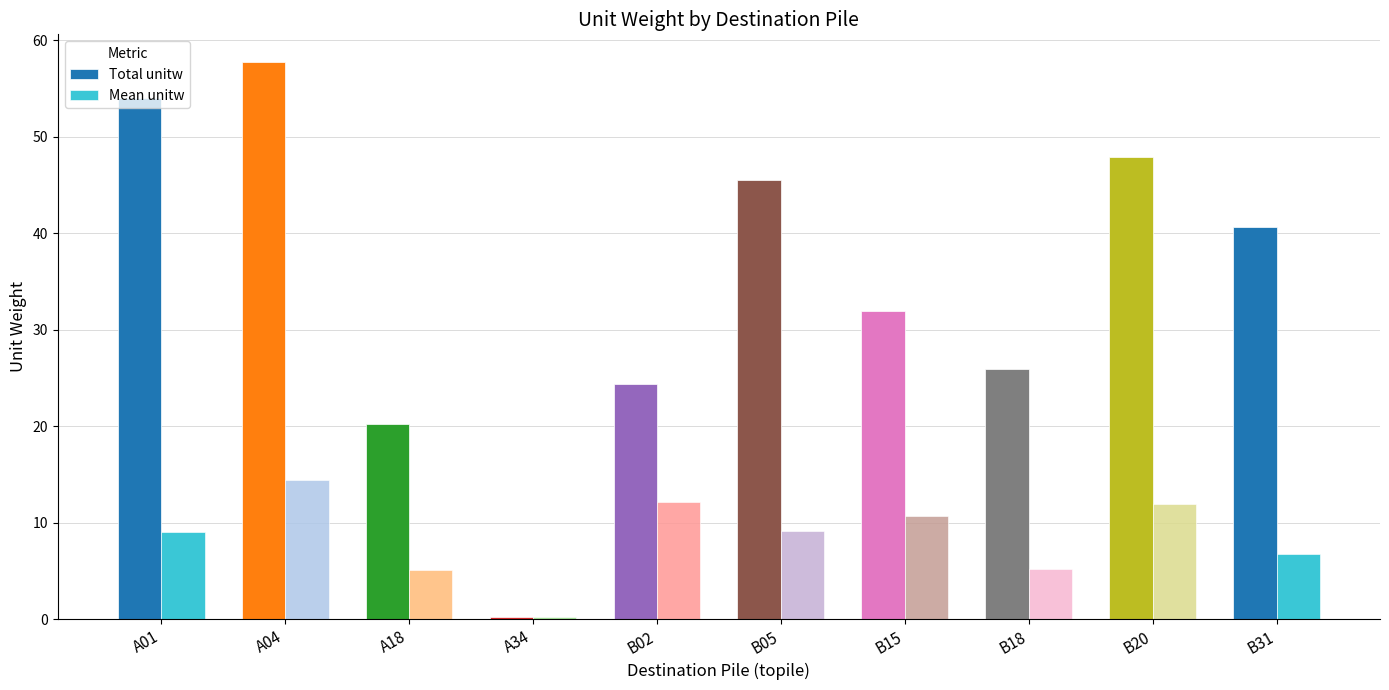

Is it true that Total unitw equals 20.2 at A18?

True